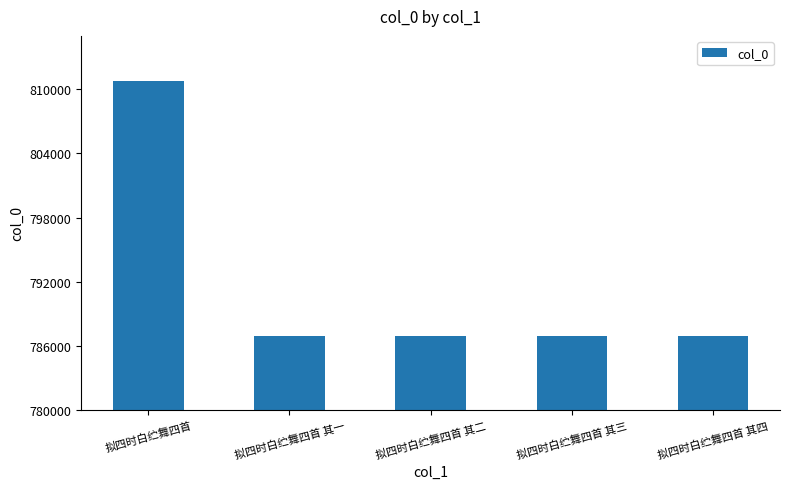

What is the change in value from 拟四时白纻舞四首 其二 to 拟四时白纻舞四首 其三?

+1